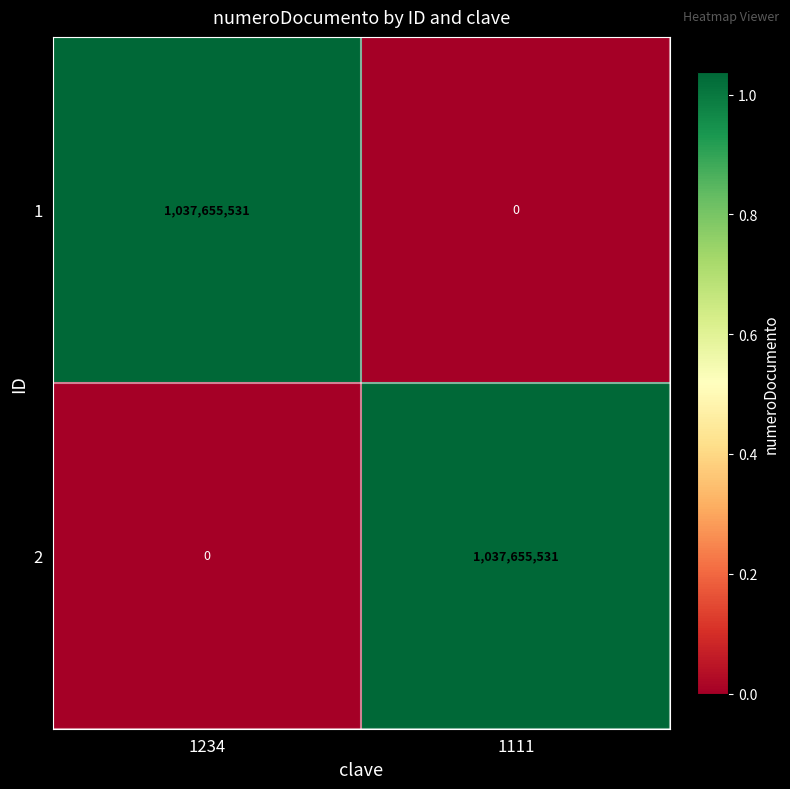

What is the highest value of the 1 series?

1037655531